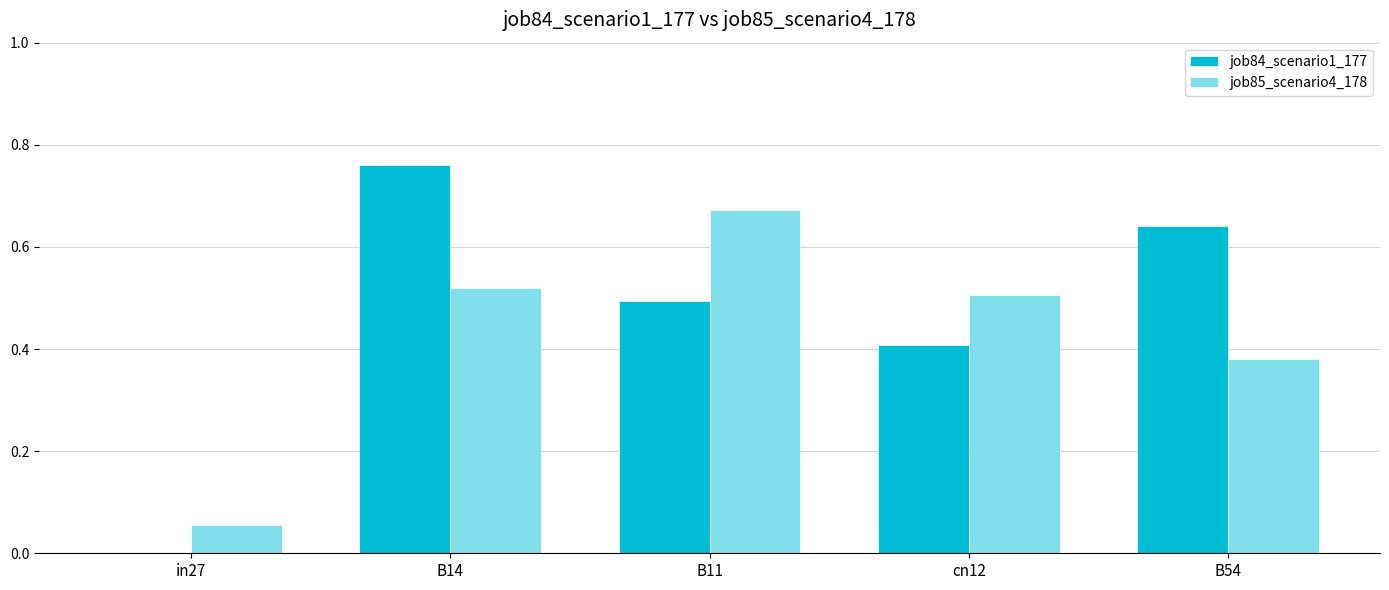

Is the value of job85_scenario4_178 at B14 greater than the value of job84_scenario1_177 at B11?

Yes